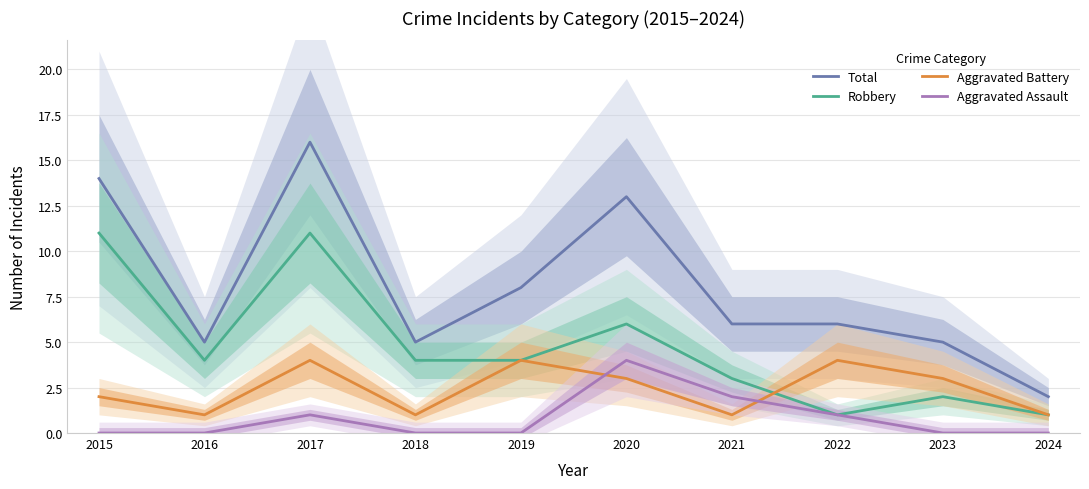

What is the difference between the Aggravated Battery values at 2023 and 2016?

2